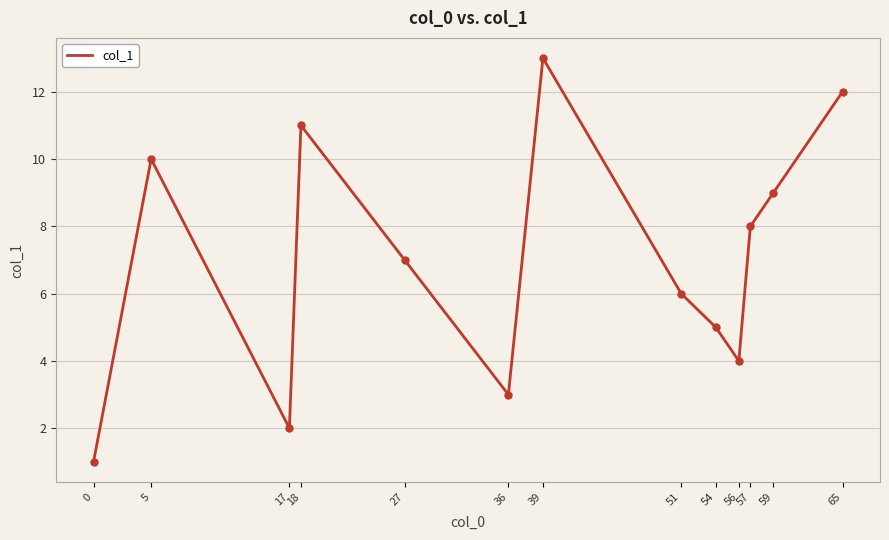

What is the change in value from 59 to 65?

+3